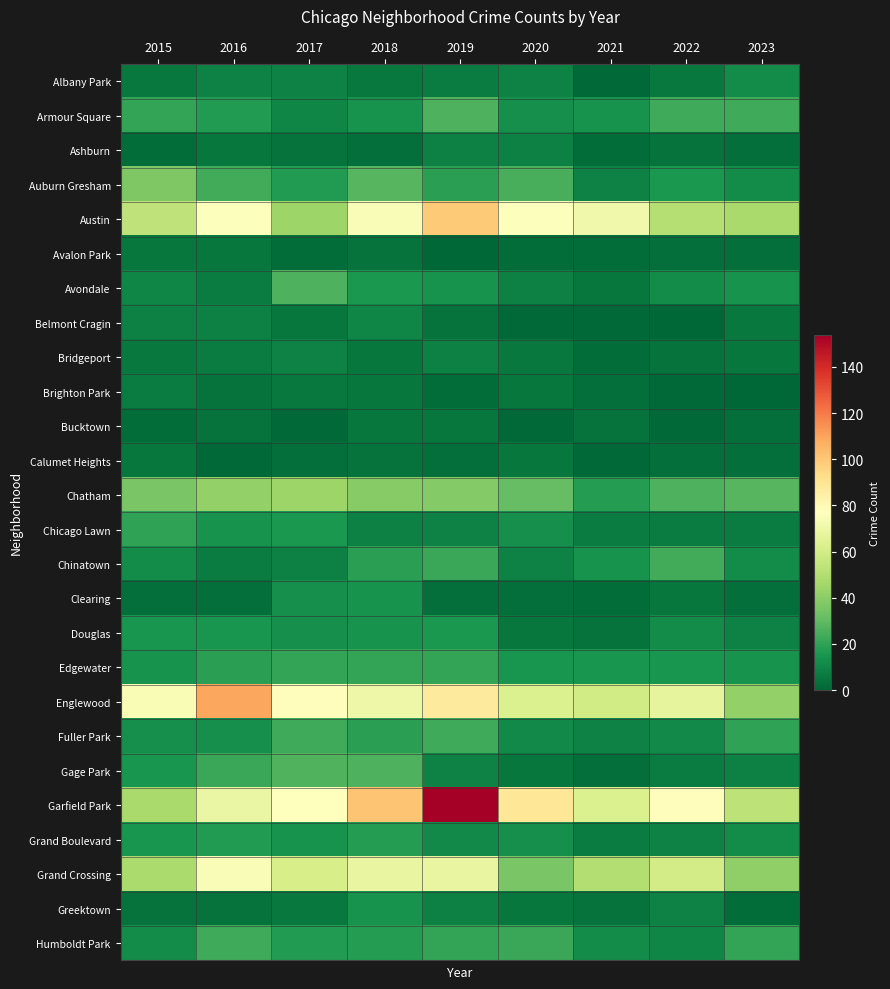

Reading left to right, extract all data points from this chart.

Albany Park: 2015=6	2016=9	2017=9	2018=6	2019=7	2020=9	2021=1	2022=6	2023=12
Armour Square: 2015=21	2016=17	2017=10	2018=14	2019=26	2020=13	2021=14	2022=23	2023=23
Ashburn: 2015=2	2016=5	2017=4	2018=3	2019=8	2020=8	2021=2	2022=4	2023=3
Auburn Gresham: 2015=37	2016=24	2017=17	2018=28	2019=19	2020=25	2021=9	2022=16	2023=12
Austin: 2015=54	2016=76	2017=44	2018=75	2019=99	2020=76	2021=71	2022=51	2023=47
Avalon Park: 2015=5	2016=5	2017=2	2018=4	2019=0	2020=2	2021=2	2022=3	2023=3
Avondale: 2015=10	2016=7	2017=26	2018=16	2019=14	2020=8	2021=5	2022=12	2023=14
Belmont Cragin: 2015=8	2016=8	2017=5	2018=10	2019=4	2020=1	2021=1	2022=0	2023=6
Bridgeport: 2015=6	2016=7	2017=9	2018=5	2019=8	2020=6	2021=2	2022=4	2023=5
Brighton Park: 2015=7	2016=4	2017=6	2018=5	2019=2	2020=5	2021=3	2022=1	2023=0
Bucktown: 2015=2	2016=4	2017=1	2018=5	2019=5	2020=1	2021=4	2022=1	2023=3
Calumet Heights: 2015=5	2016=1	2017=3	2018=4	2019=3	2020=5	2021=1	2022=3	2023=3
Chatham: 2015=36	2016=42	2017=44	2018=39	2019=38	2020=31	2021=18	2022=26	2023=28
Chicago Lawn: 2015=20	2016=14	2017=16	2018=8	2019=9	2020=13	2021=7	2022=7	2023=7
Chinatown: 2015=12	2016=7	2017=8	2018=19	2019=22	2020=9	2021=14	2022=24	2023=12
Clearing: 2015=3	2016=3	2017=13	2018=14	2019=3	2020=3	2021=2	2022=5	2023=3
Douglas: 2015=15	2016=15	2017=13	2018=14	2019=16	2020=5	2021=4	2022=12	2023=9
Edgewater: 2015=14	2016=19	2017=21	2018=21	2019=21	2020=15	2021=15	2022=15	2023=14
Englewood: 2015=74	2016=109	2017=78	2018=70	2019=87	2020=63	2021=59	2022=67	2023=42
Fuller Park: 2015=13	2016=13	2017=23	2018=19	2019=23	2020=11	2021=9	2022=11	2023=20
Gage Park: 2015=15	2016=22	2017=27	2018=26	2019=9	2020=5	2021=3	2022=7	2023=8
Garfield Park: 2015=47	2016=69	2017=77	2018=101	2019=154	2020=89	2021=63	2022=78	2023=53
Grand Boulevard: 2015=15	2016=17	2017=14	2018=18	2019=11	2020=13	2021=7	2022=9	2023=12
Grand Crossing: 2015=48	2016=75	2017=61	2018=68	2019=68	2020=36	2021=50	2022=60	2023=41
Greektown: 2015=4	2016=4	2017=6	2018=14	2019=8	2020=5	2021=4	2022=9	2023=2
Humboldt Park: 2015=12	2016=23	2017=17	2018=18	2019=21	2020=22	2021=12	2022=10	2023=21